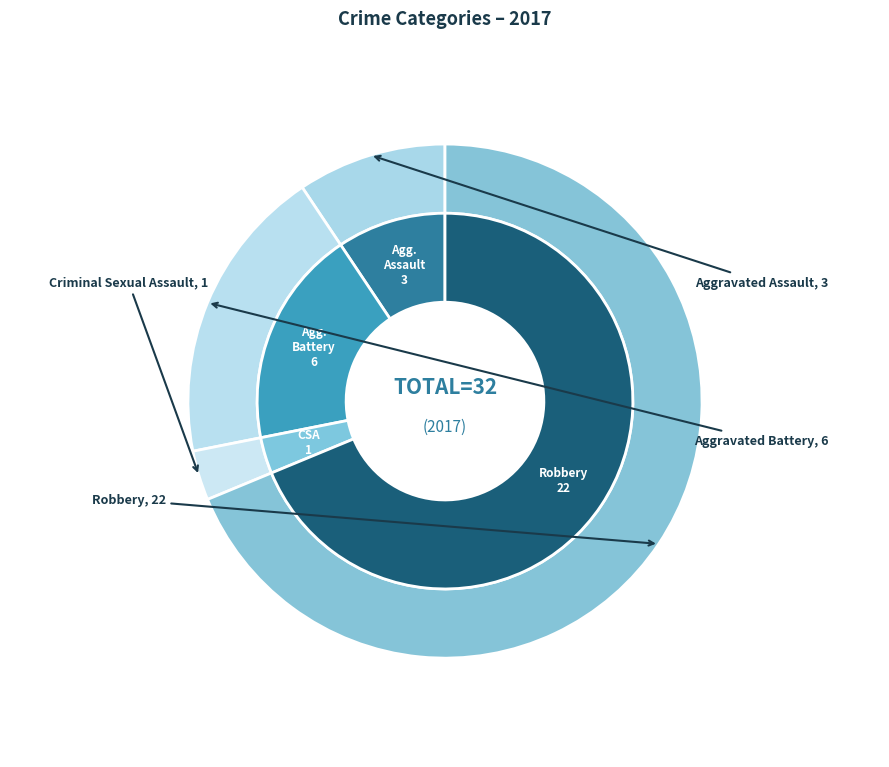

Is it true that Aggravated Battery is 19% of the pie?

True